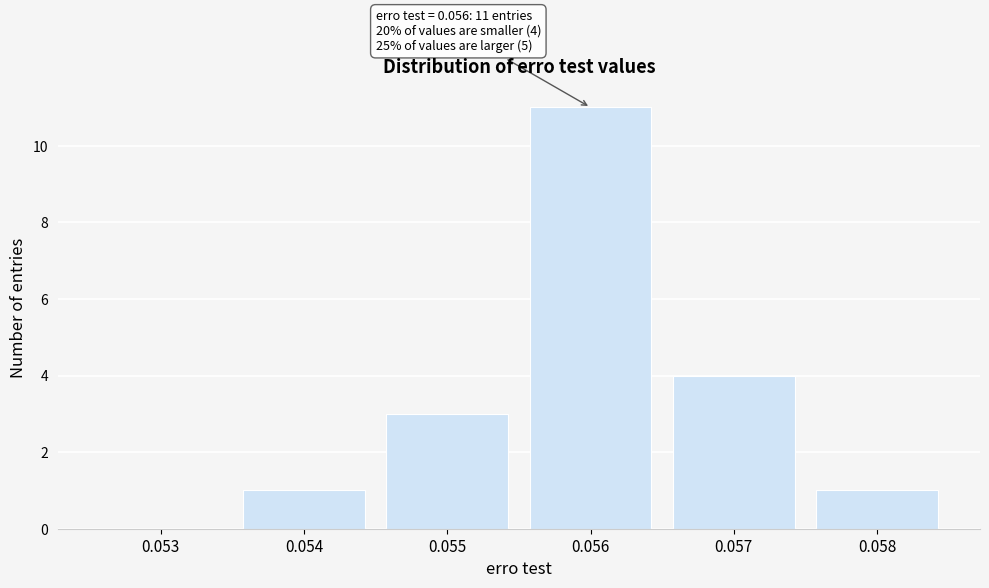

Reading left to right, transcribe all the data shown in this chart.

0.053=0	0.054=1	0.055=3	0.056=11	0.057=4	0.058=1